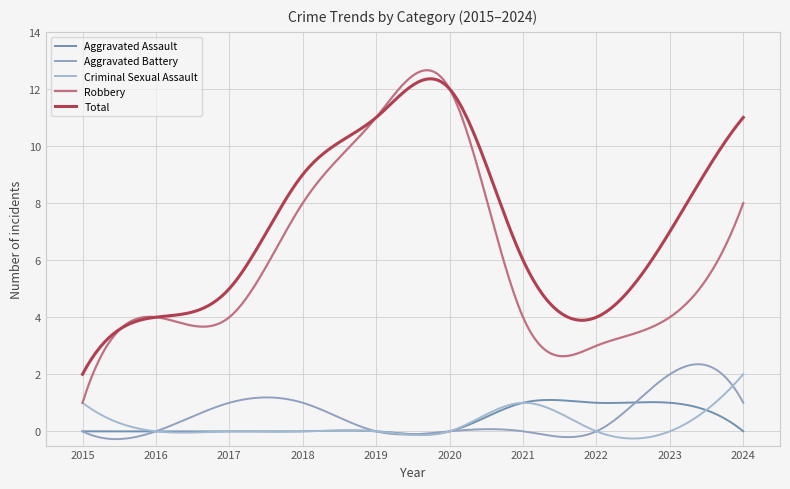

How many lines are shown in the chart?

5